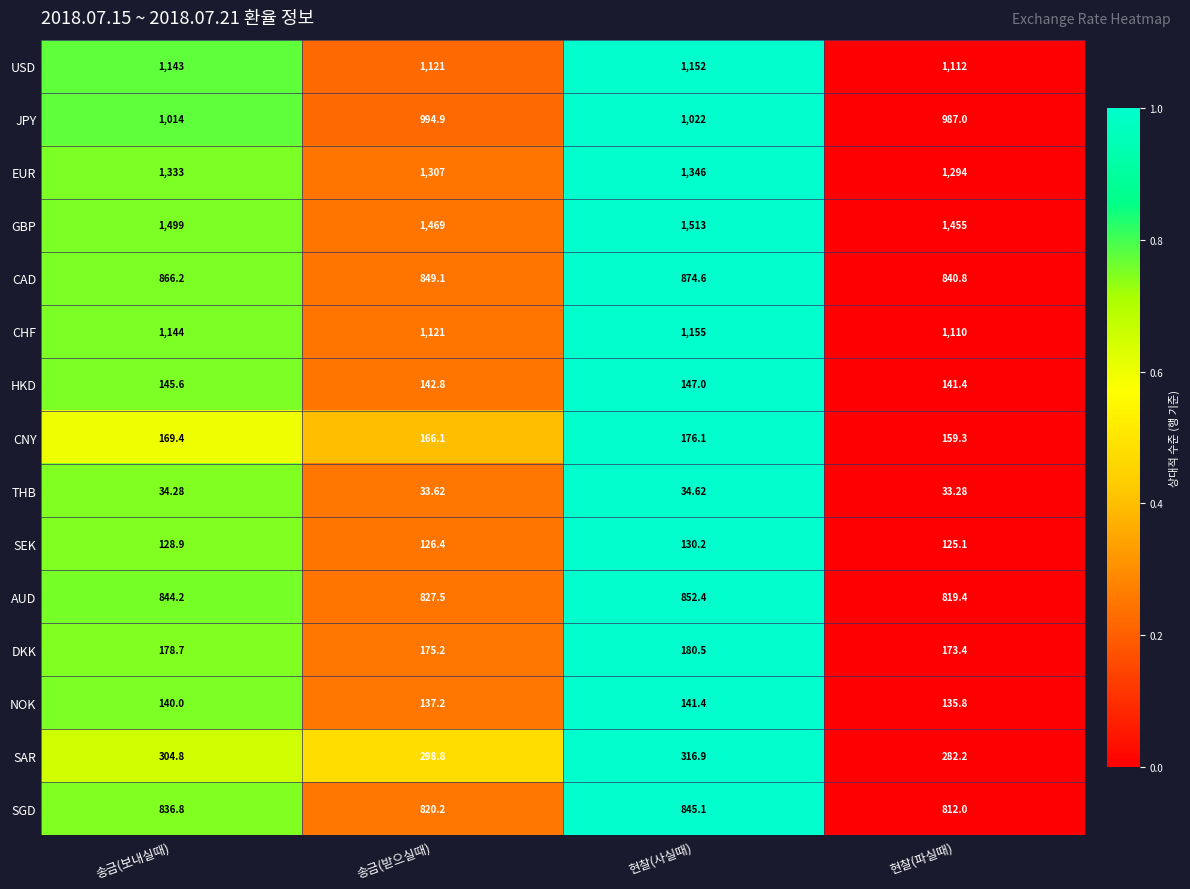

List the labels in order of USD value, largest first.

현찰(사실때), 송금(보내실때), 송금(받으실때), 현찰(파실때)